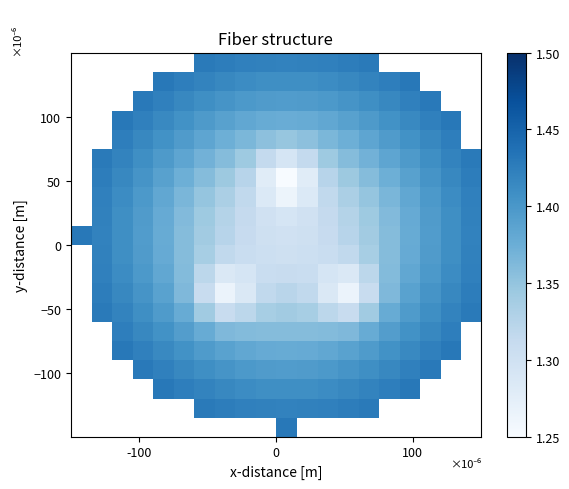

Count the number of data series in this chart.

20